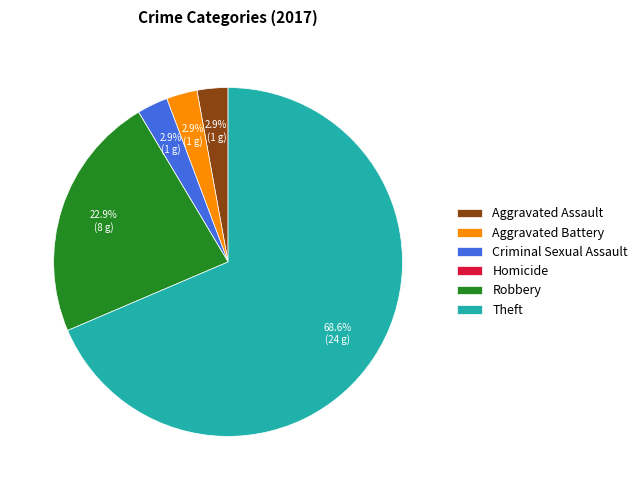

Which category accounts for the majority?

Theft